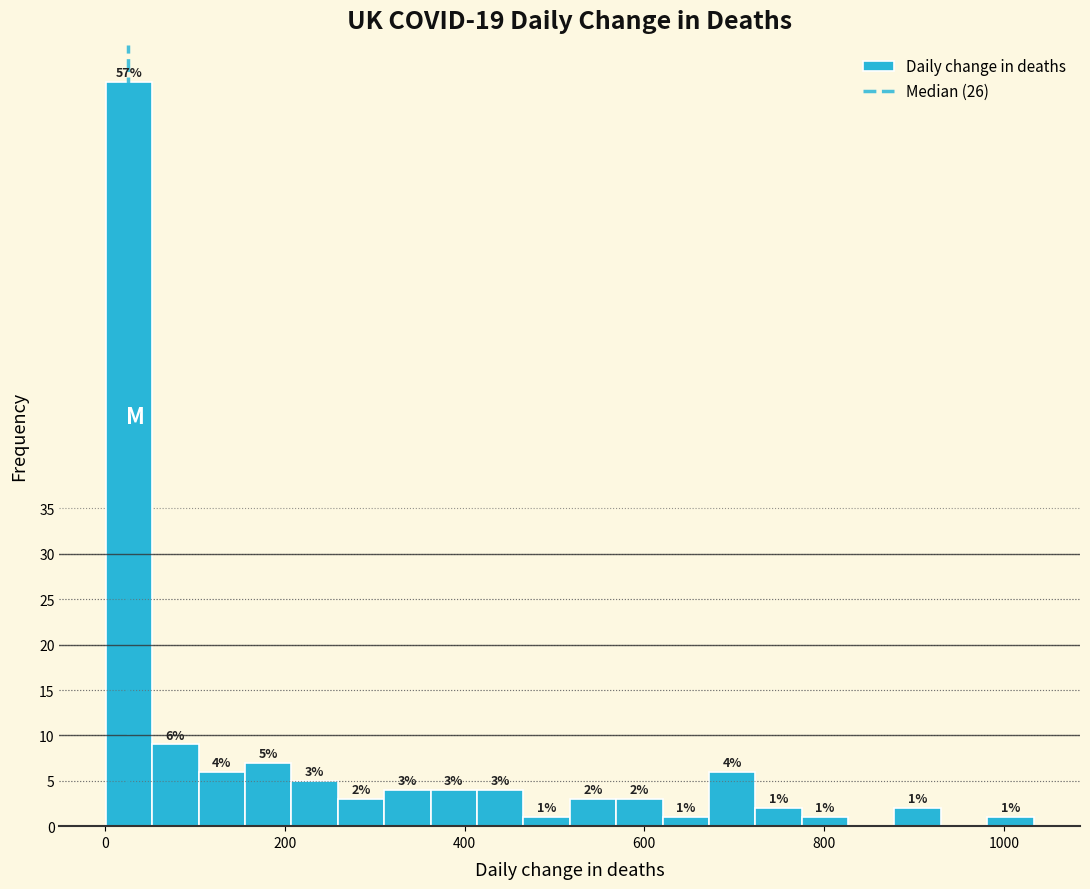

Around what value on the x-axis is the tallest bar? Give the approximate position of its centre, as read against the axis.

20